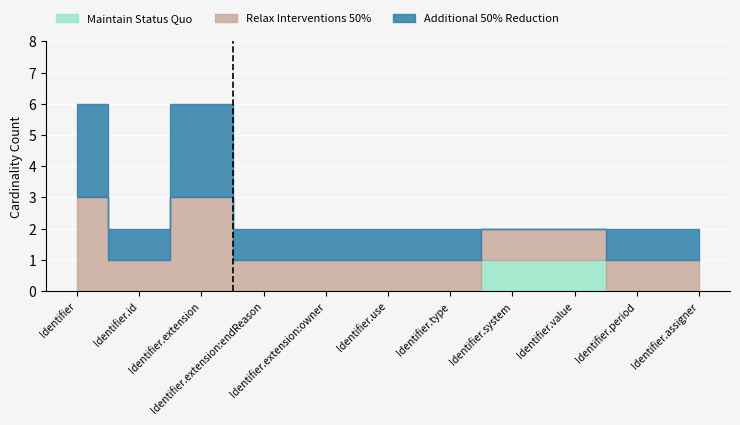

Count the Maintain Status Quo values in the range 0 to 1.

11